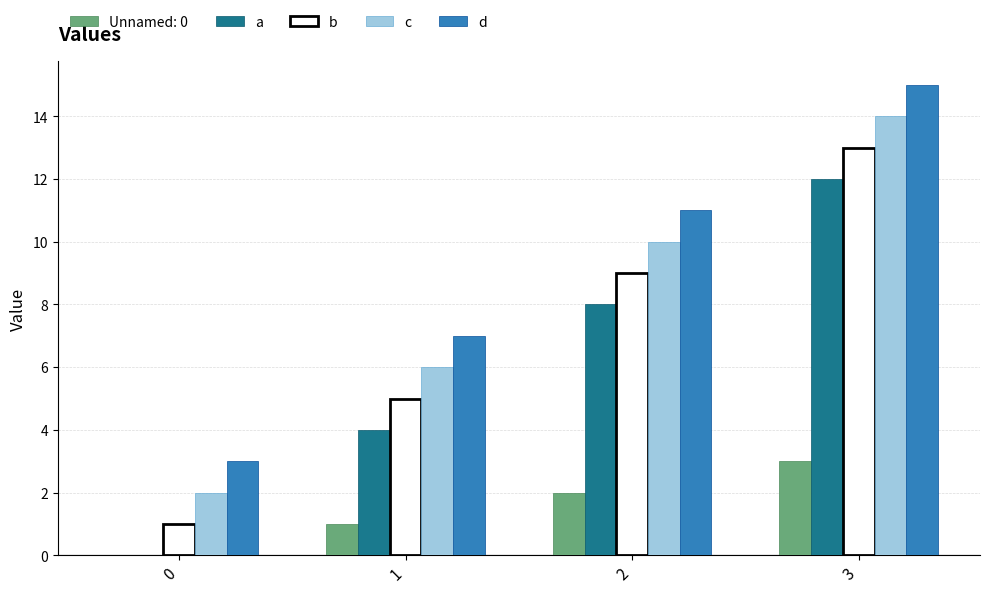

Is the value of Unnamed: 0 at 2 greater than the value of c at 2?

No